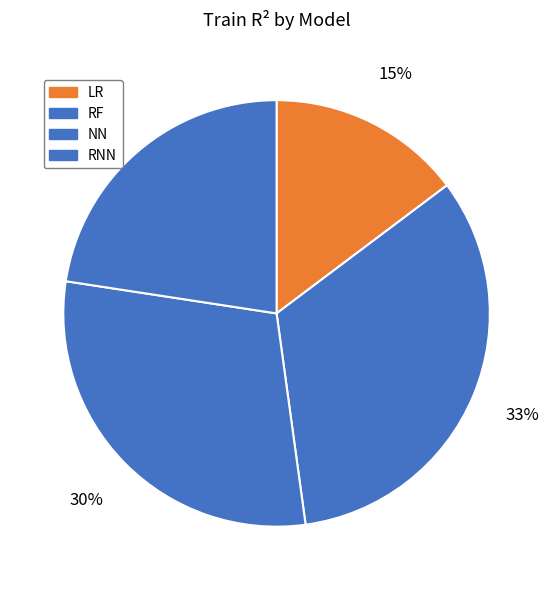

Count the number of slices in the pie.

4